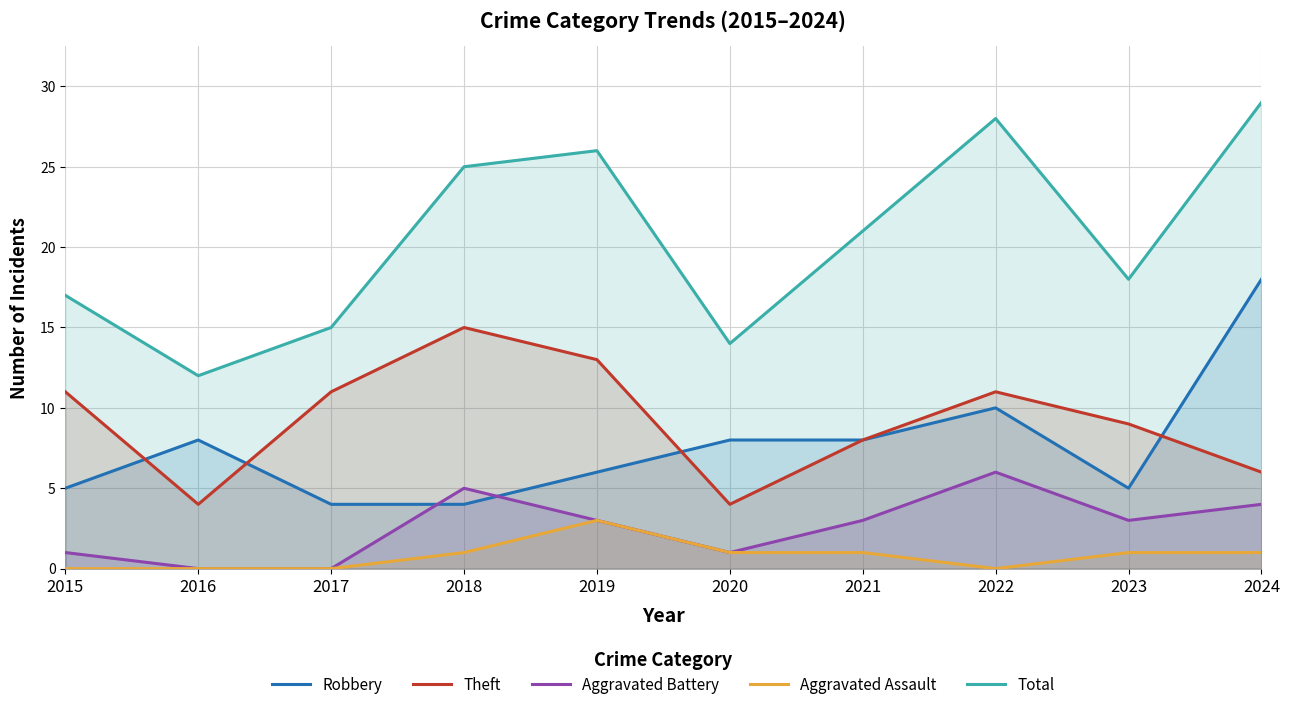

What is the greatest value displayed?

29